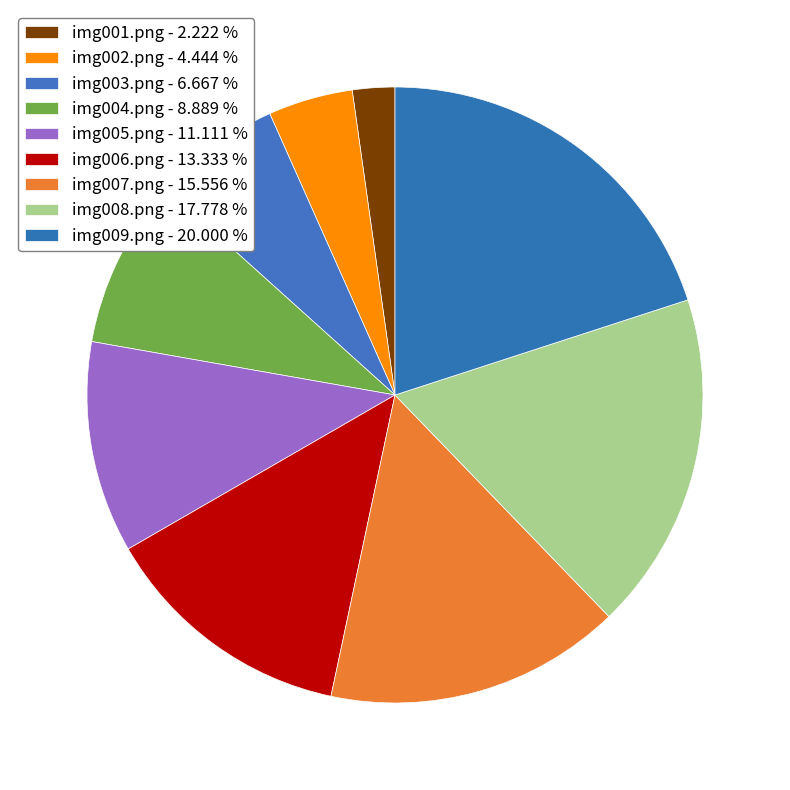

Count the number of slices in the pie.

9